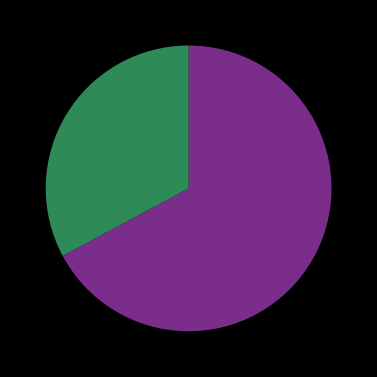

Is there a majority slice in this chart?

Yes